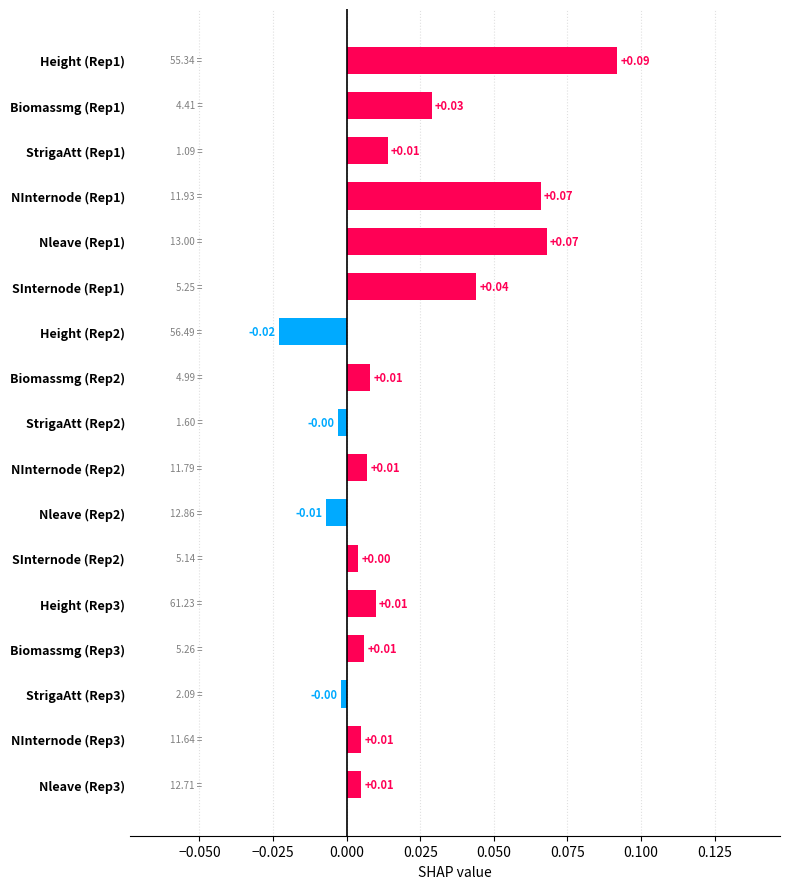

Between Nleave (Rep2) and Nleave (Rep3), which is larger?

Nleave (Rep3)